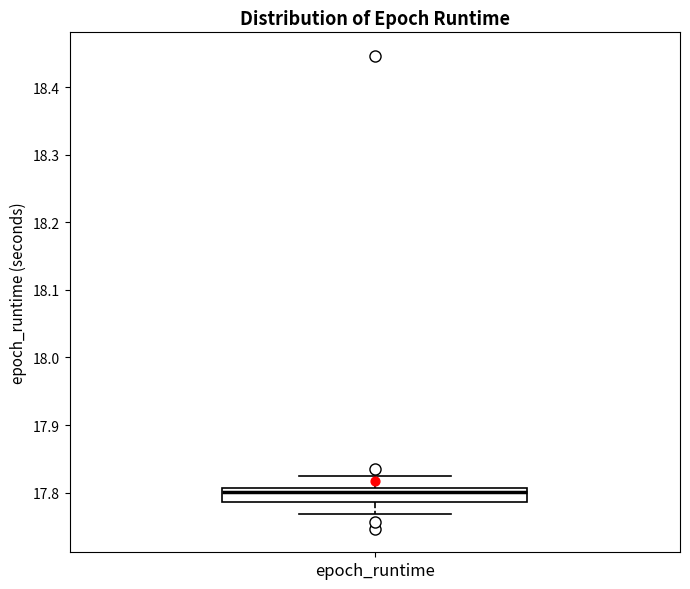

Where does the median line of the box for epoch_runtime sit on the y-axis? The values are not printed on the chart, so give them approximately, as read against the axis.

17.80